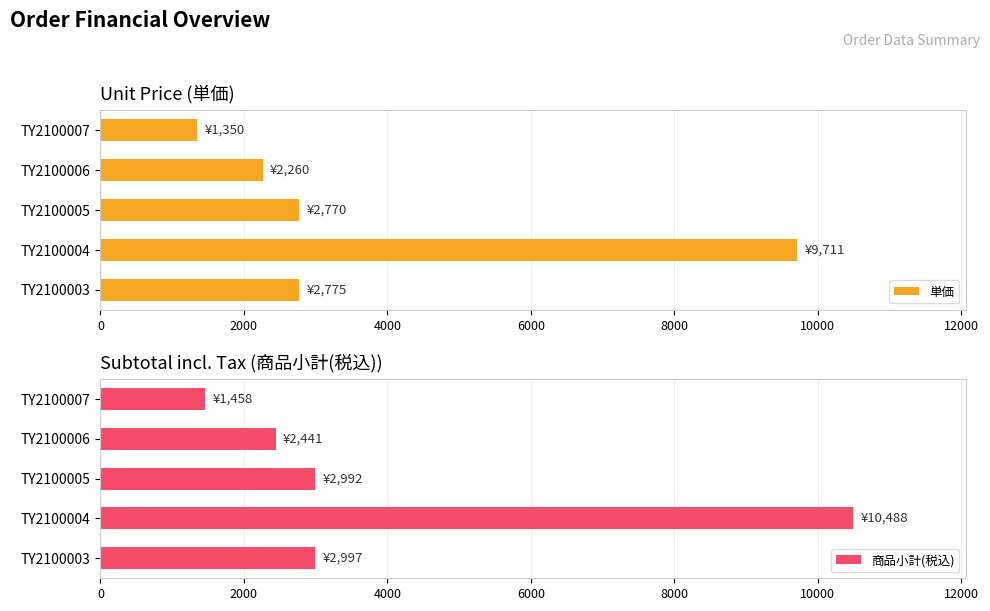

What is the difference between the maximum and second lowest values in the 商品小計(税込) series?

8047